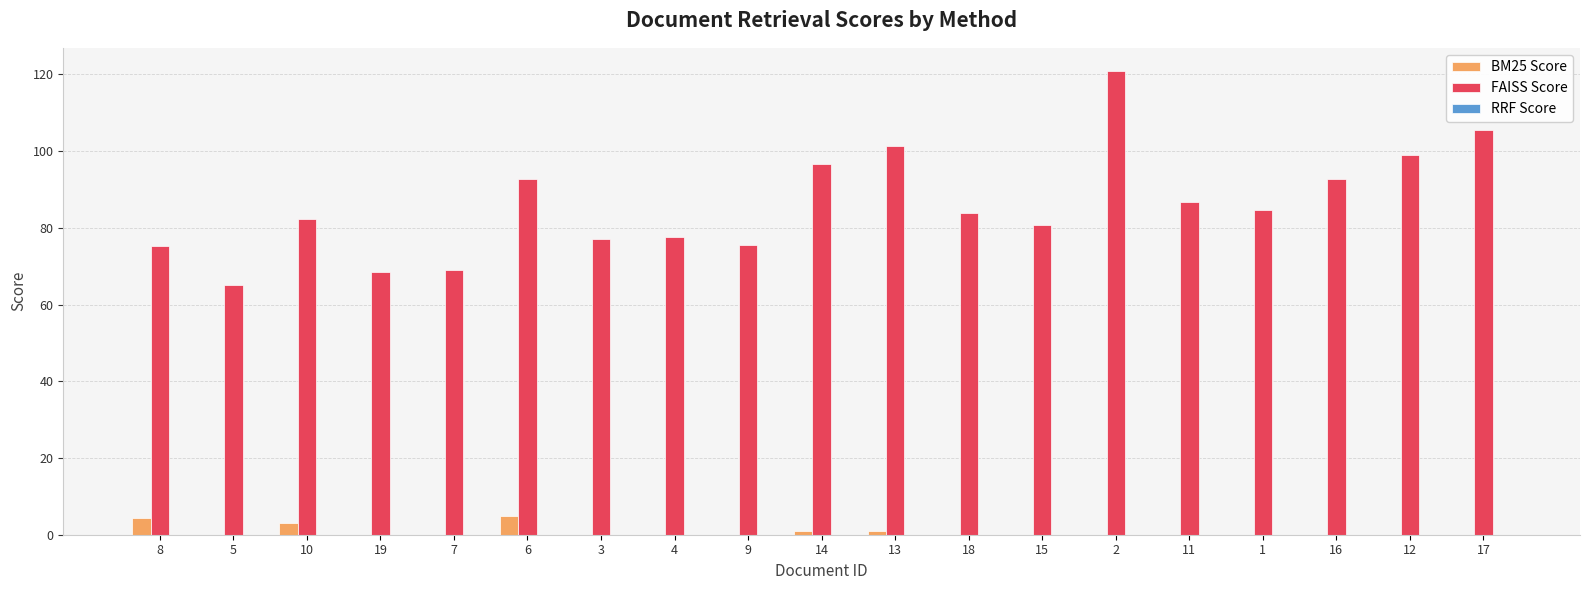

Does the chart contain stacked bars?

No